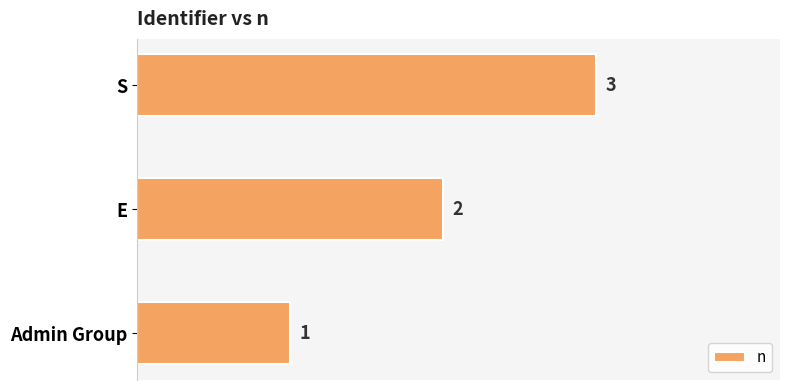

The value at Admin Group is 1. True or false?

True